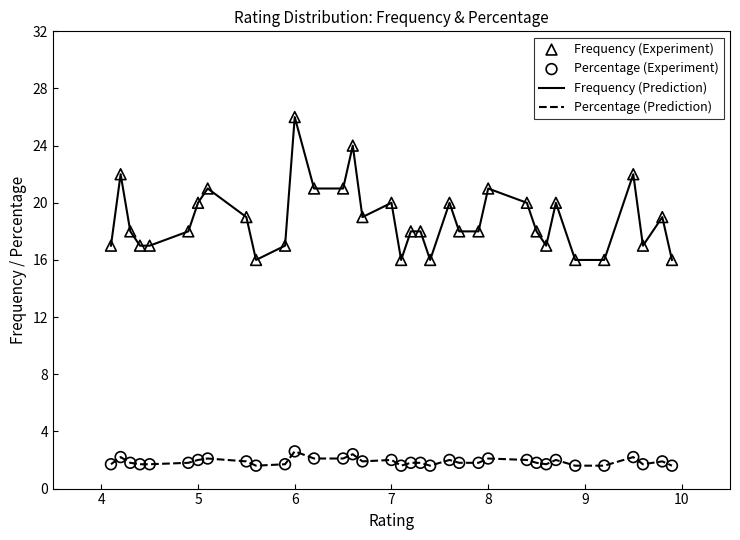

Which series has the largest total across all categories?

Frequency (Prediction)